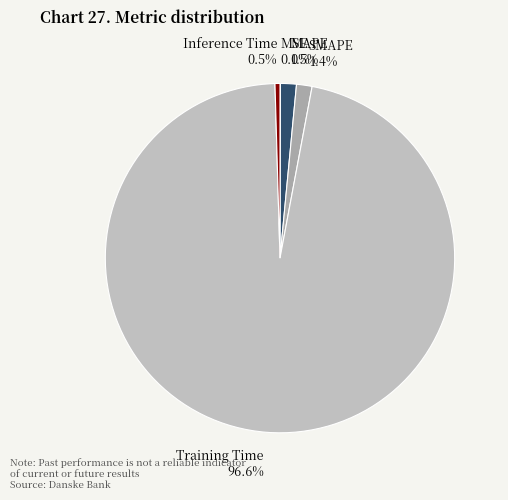

Do MAPE and SMAPE together represent more than half of the pie?

No